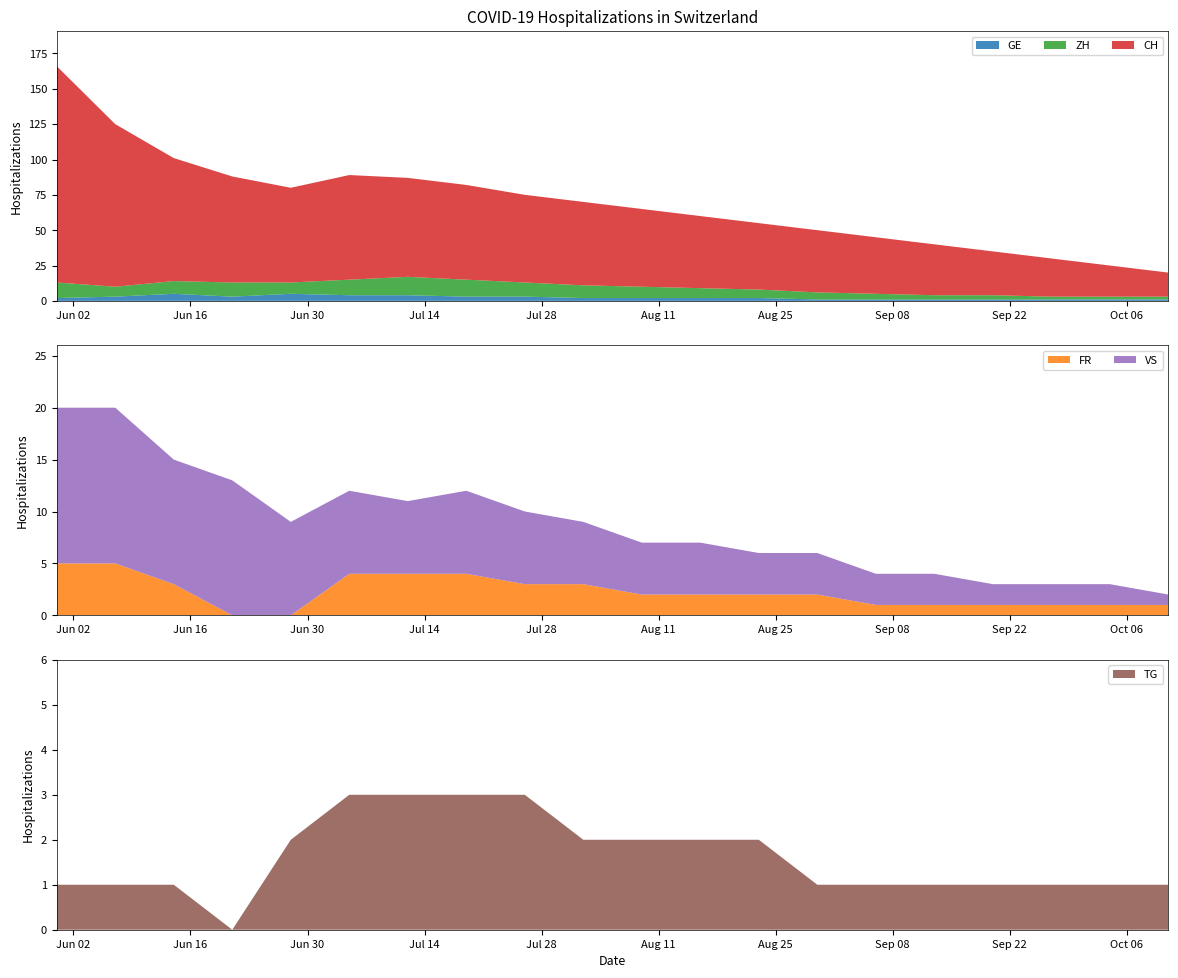

What is the maximum value for GE?

5